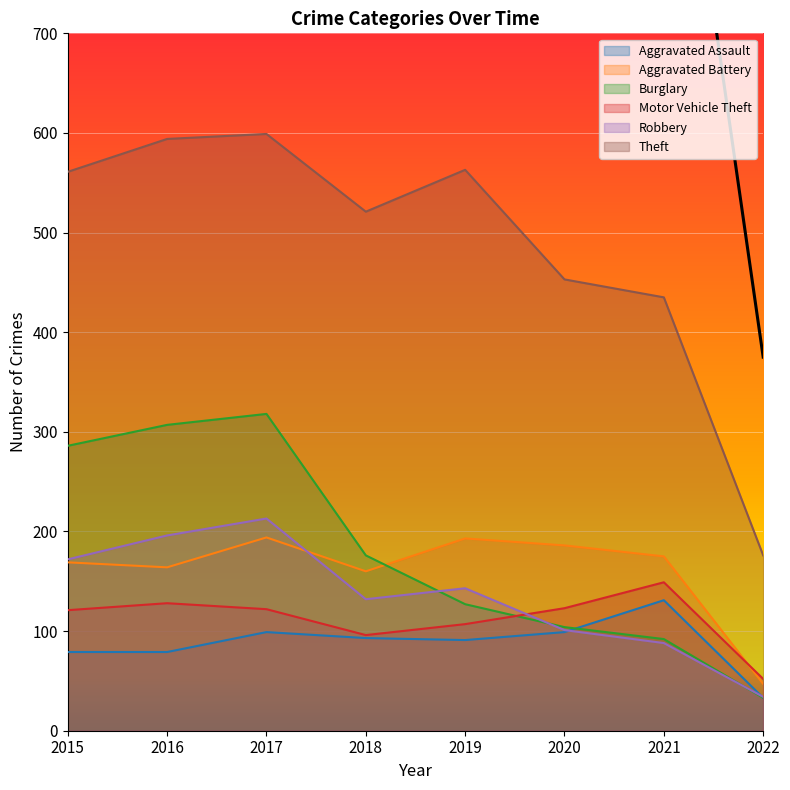

Which label corresponds to the smallest value in the chart?

2022